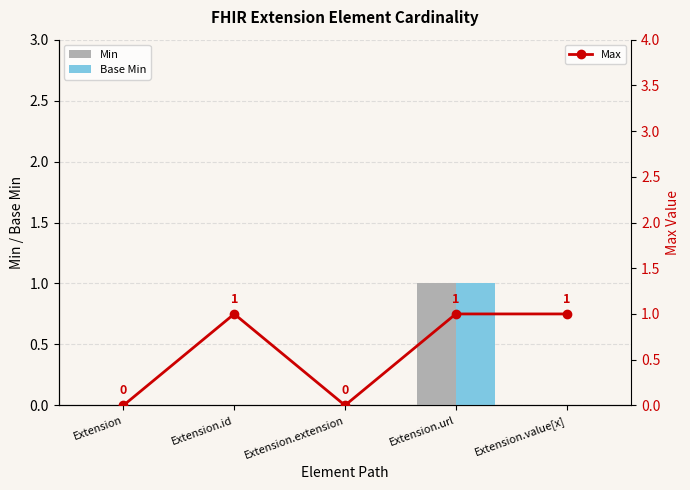

List the series in order of their peak value, lowest first.

Min, Base Min, Max